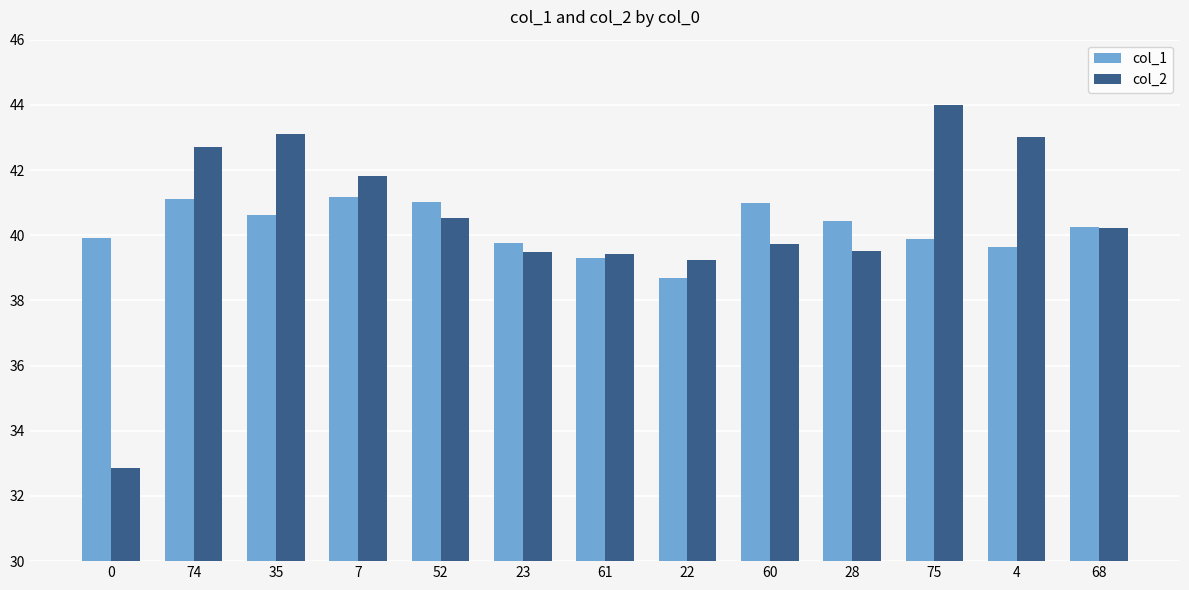

What is the approximate value of col_1 at 61?

39.3